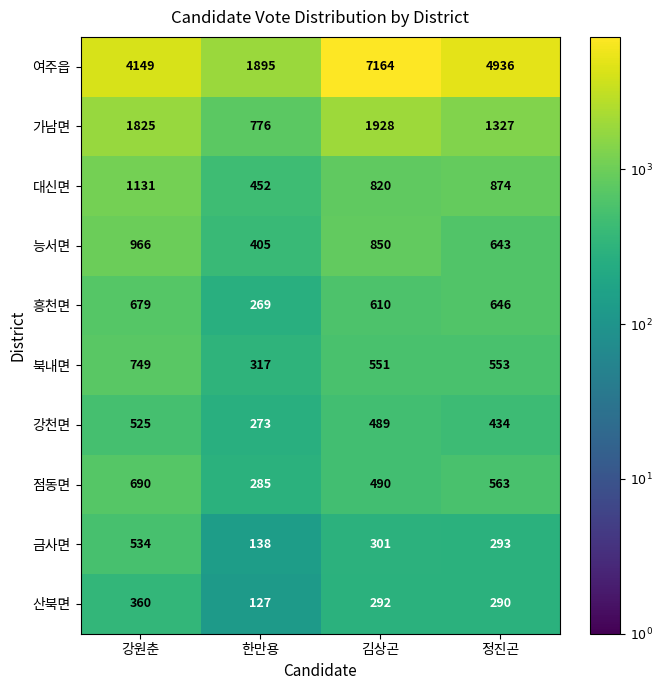

The value of 강천면 at 강원춘 is 728. True or false?

False